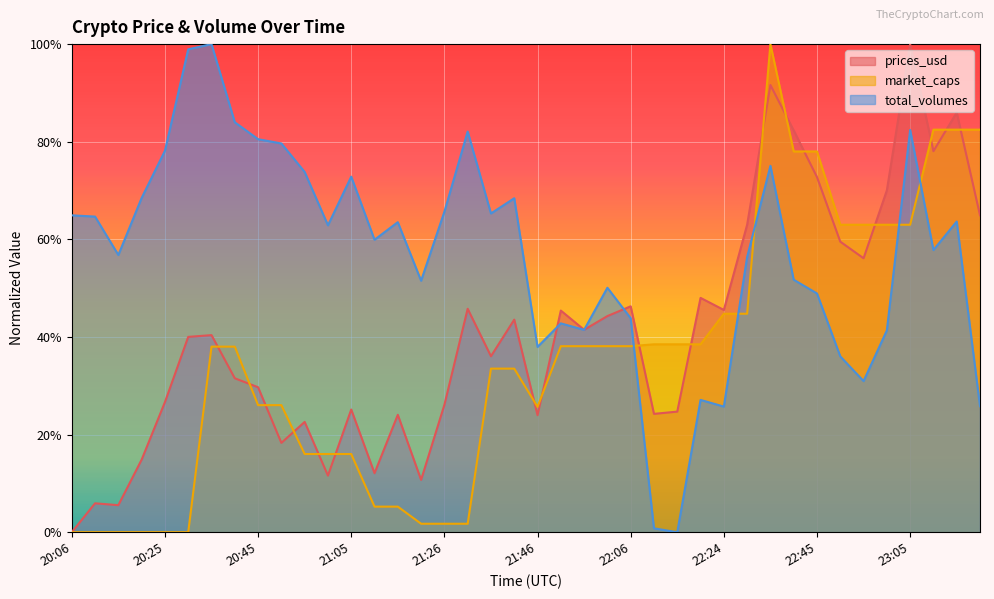

What is the difference between the highest and lowest values at 20:49?

0.6